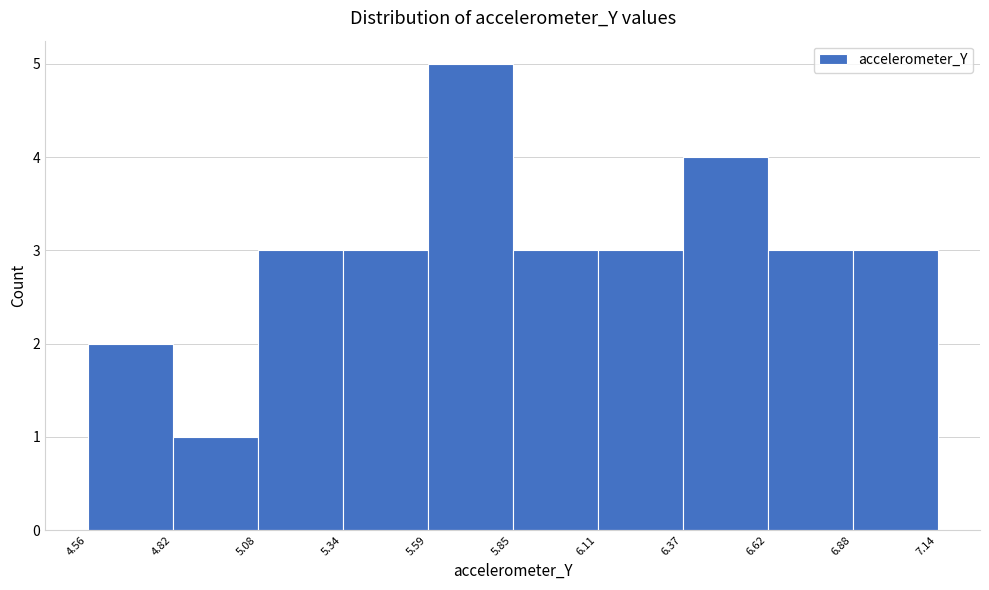

Reading left to right, transcribe this chart: for each bar, give the range it covers on the x-axis and its height. The values are not printed on the chart, so give them approximately, as read against the axis.

4.56 to 4.82: 2
4.82 to 5.08: 1
5.08 to 5.34: 3
5.34 to 5.59: 3
5.59 to 5.85: 5
5.85 to 6.11: 3
6.11 to 6.37: 3
6.37 to 6.62: 4
6.62 to 6.88: 3
6.88 to 7.14: 3